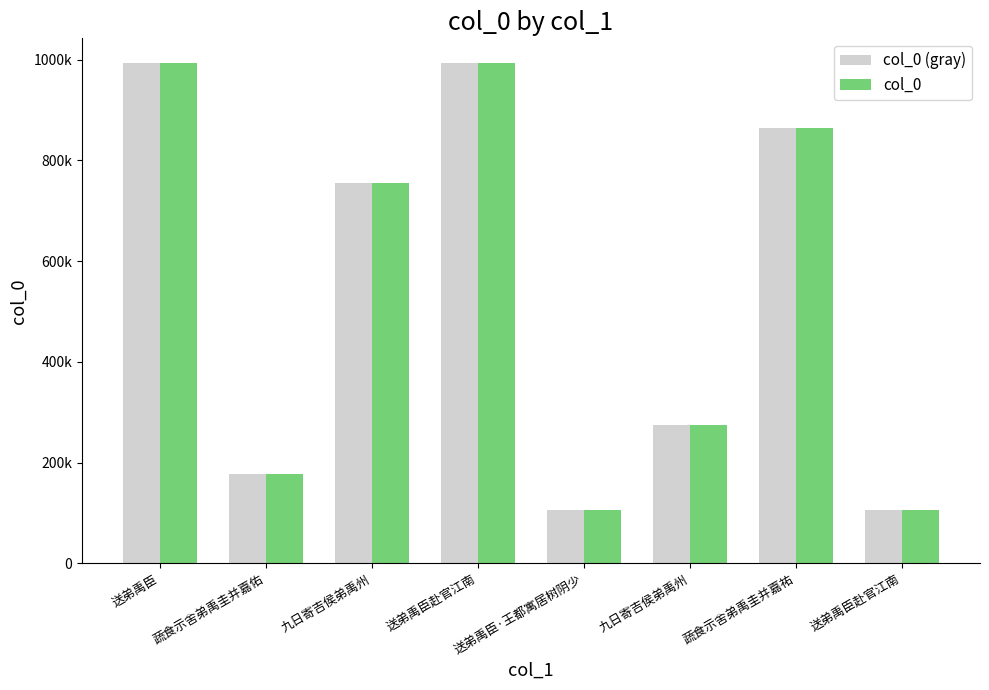

What is the label of the 1st bar from the right?

送弟禹臣赴官江南